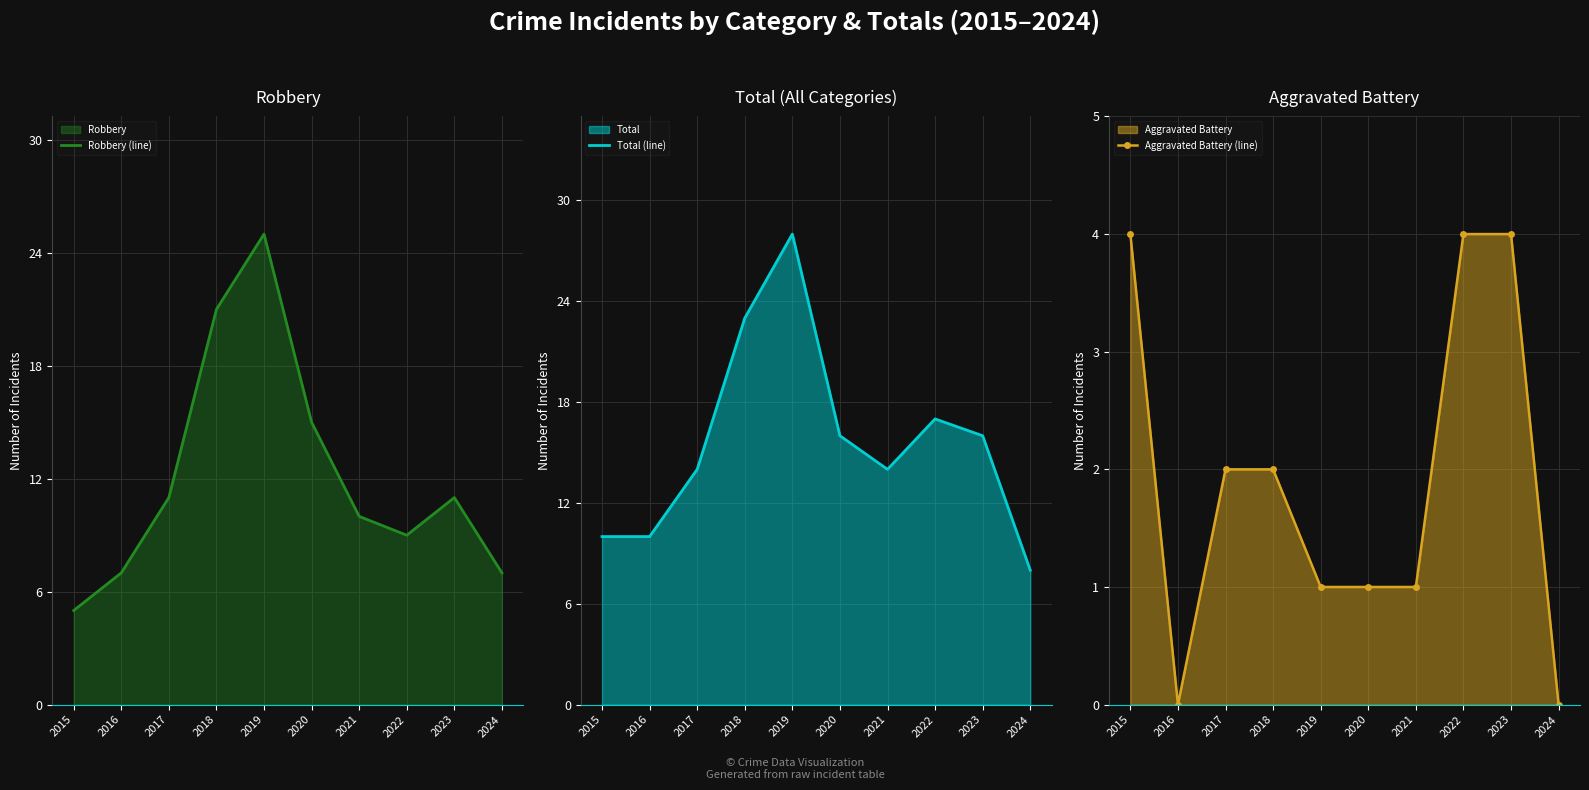

Which label corresponds to the largest value in the chart?

2019